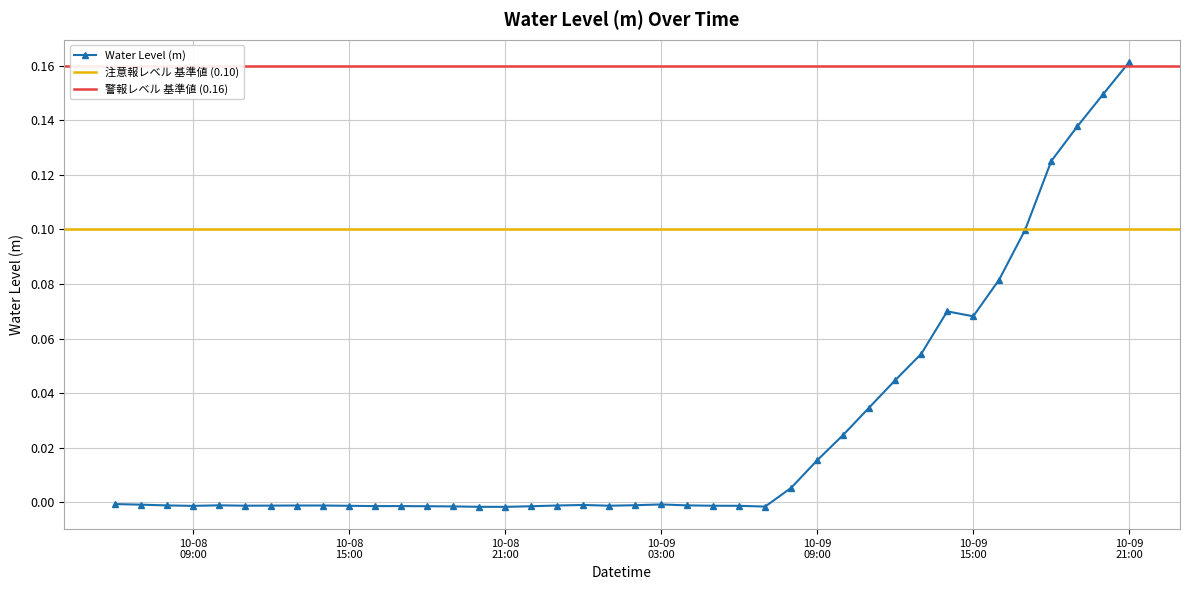

True or false: Water Level (m) has more than 2 interior local peaks.

True